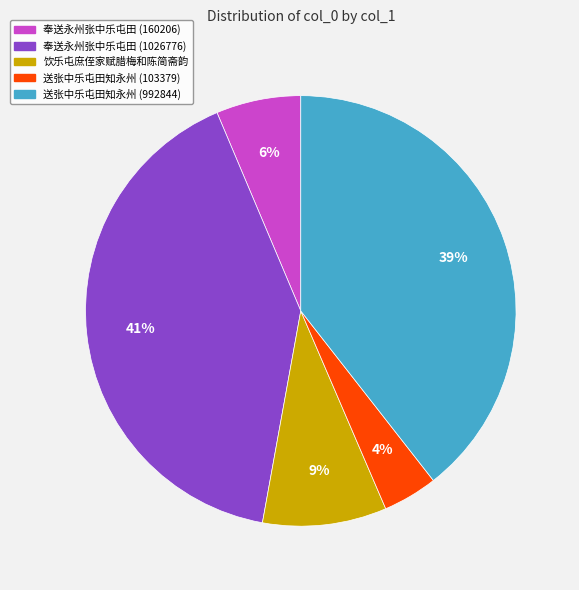

Is the sum of 送张中乐屯田知永州 (103379) and 奉送永州张中乐屯田 (160206) greater than half?

No